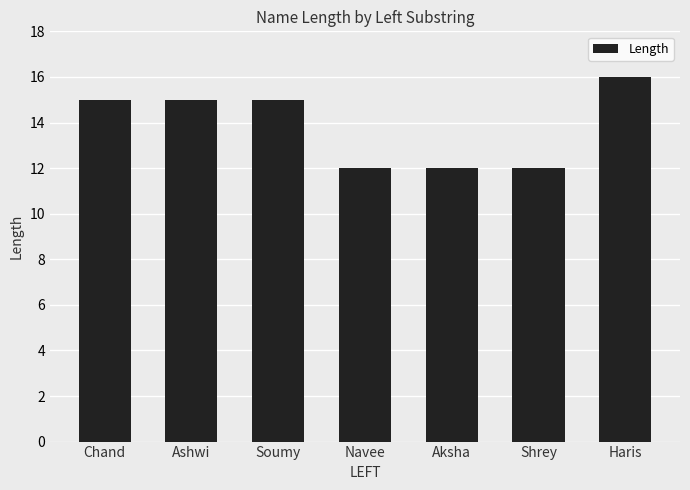

Does the chart contain stacked bars?

No